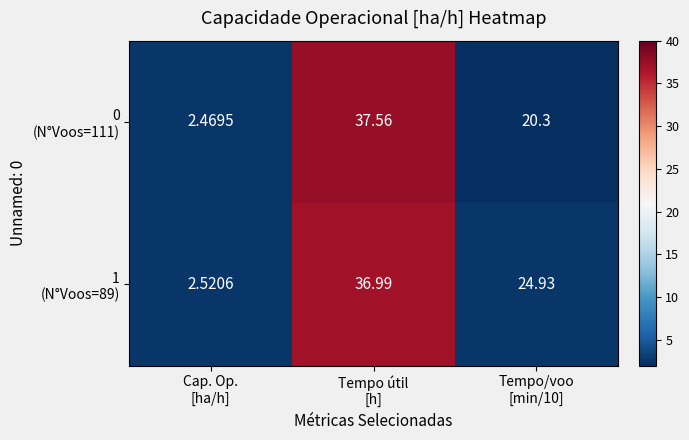

Which category has the lowest value across all series?

Cap. Op.
[ha/h]